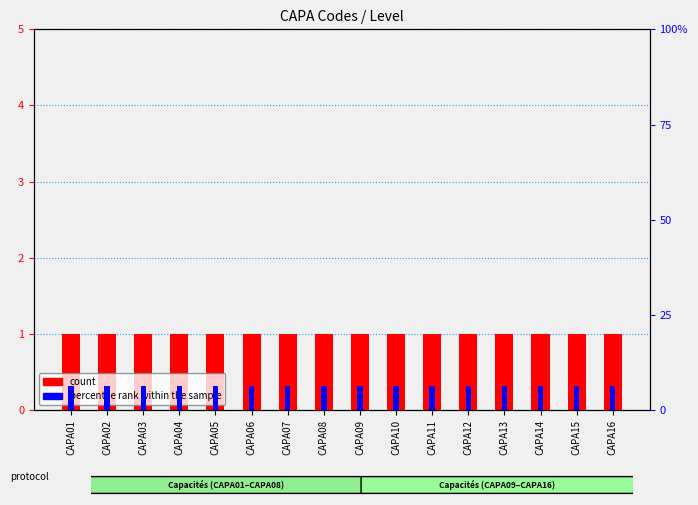

Which category has the lowest value in the percentile rank within the sample series?

CAPA01